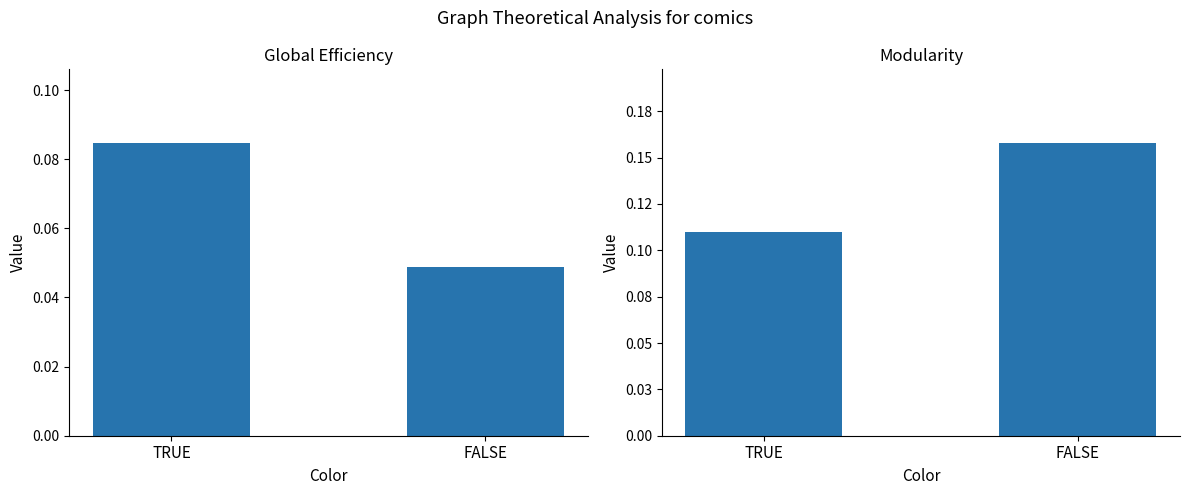

At FALSE, list the series in order from largest to smallest.

Modularity, Global Efficiency